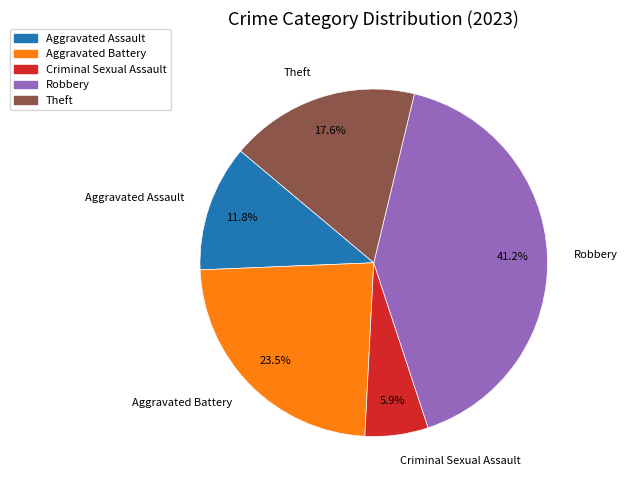

How many slices are in this pie chart?

5